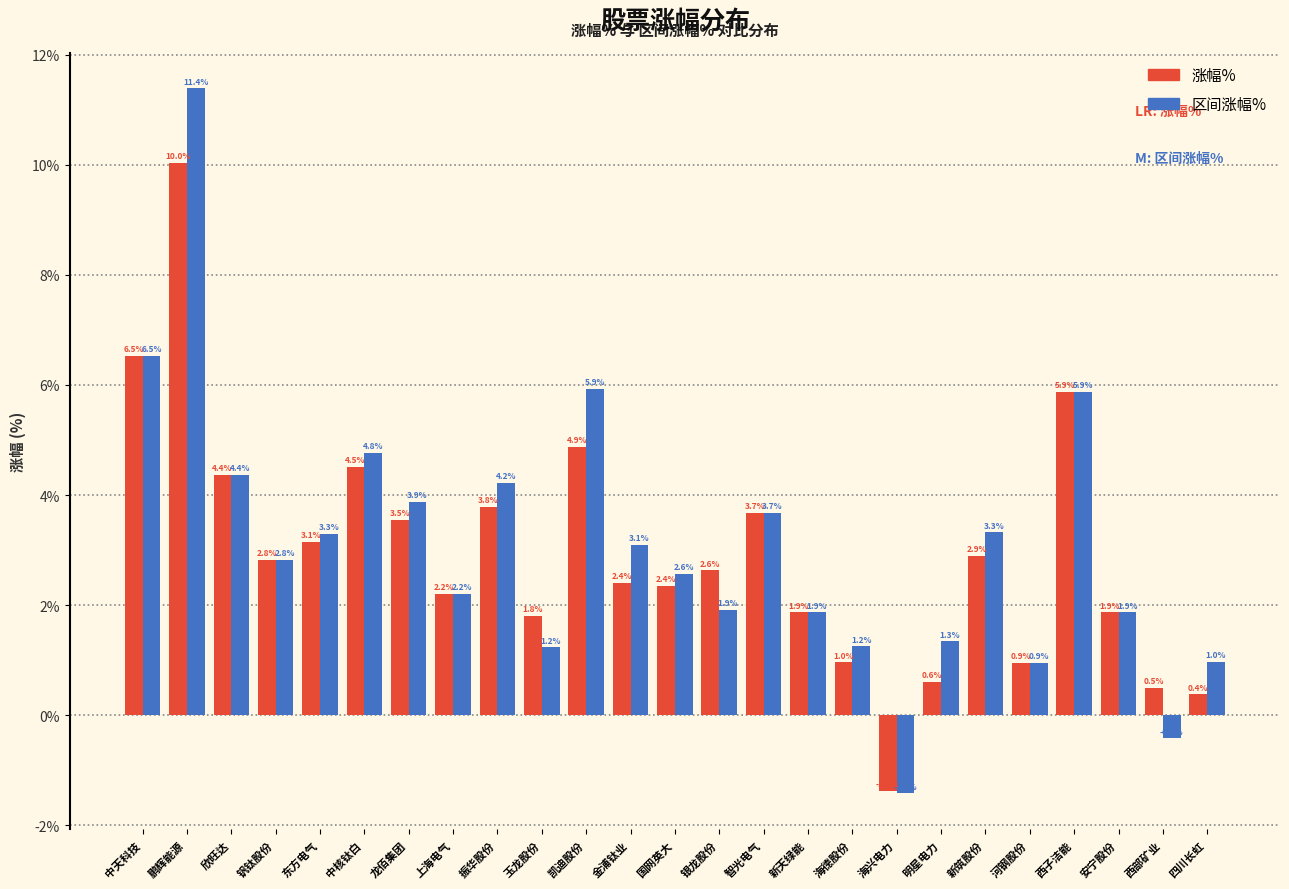

The value of 涨幅% at 鹏辉能源 is 5.3. True or false?

False